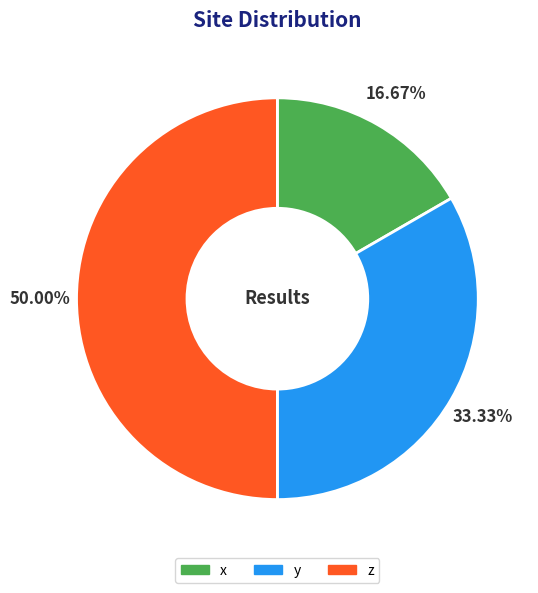

Rank the categories by value from highest to lowest.

z, y, x